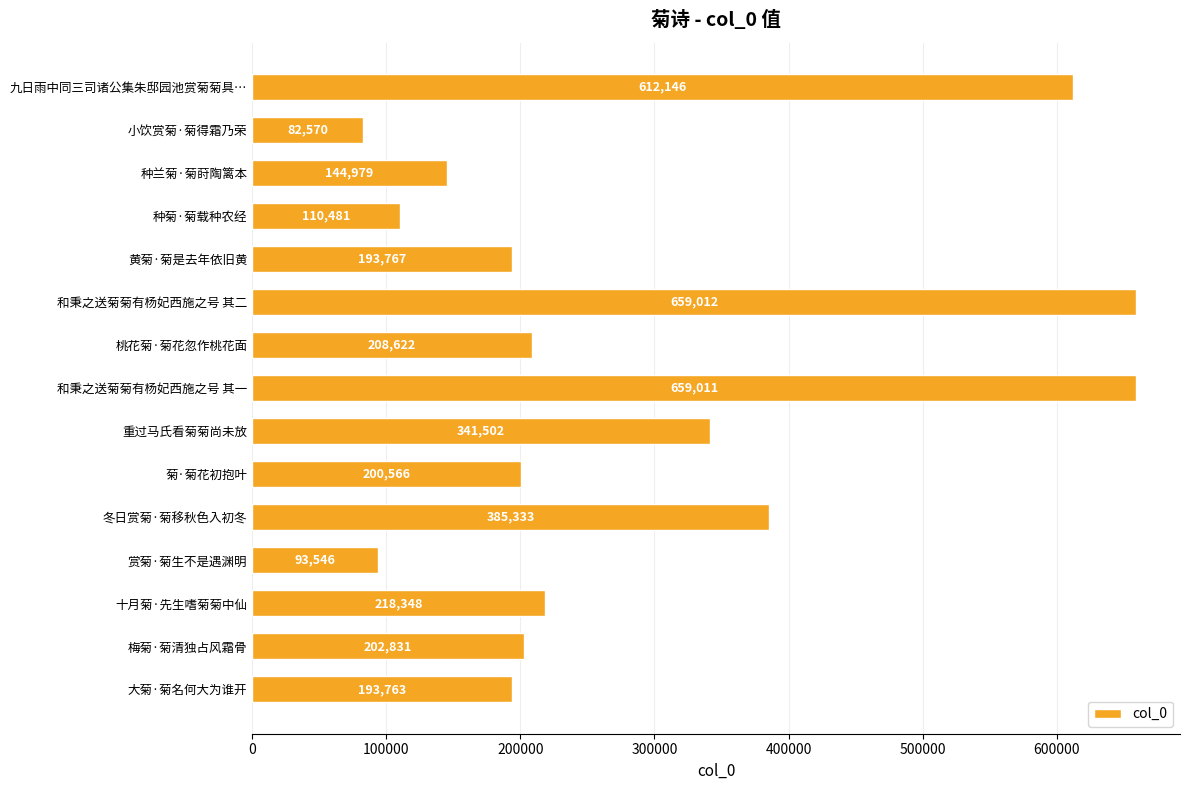

List the labels in order of value, smallest first.

小饮赏菊·菊得霜乃荣, 赏菊·菊生不是遇渊明, 种菊·菊载种农经, 种兰菊·菊莳陶篱本, 大菊·菊名何大为谁开, 黄菊·菊是去年依旧黄, 菊·菊花初抱叶, 梅菊·菊清独占风霜骨, 桃花菊·菊花忽作桃花面, 十月菊·先生嗜菊菊中仙, 重过马氏看菊菊尚未放, 冬日赏菊·菊移秋色入初冬, 九日雨中同三司诸公集朱邸园池赏菊菊具…, 和秉之送菊菊有杨妃西施之号 其一, 和秉之送菊菊有杨妃西施之号 其二